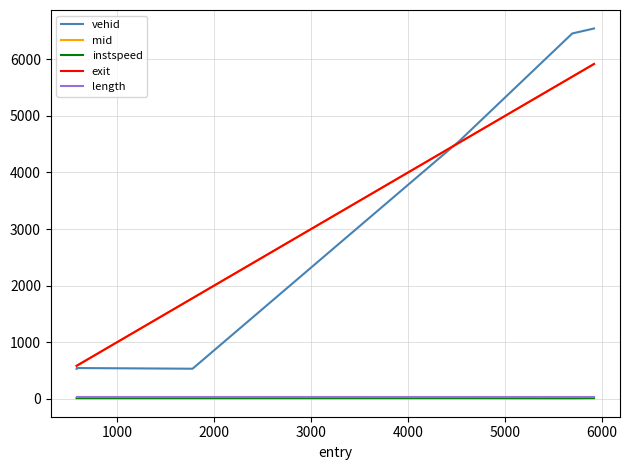

True or false: exit and instspeed cross at least once.

False